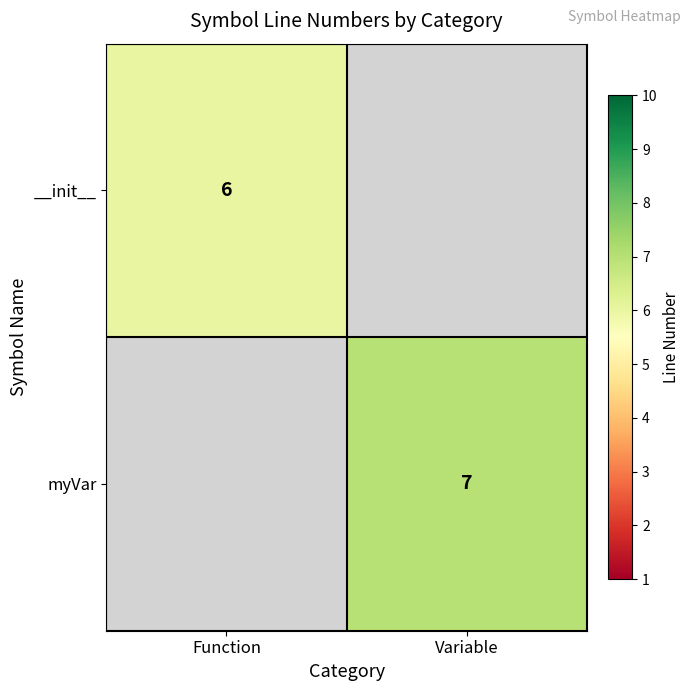

What is the greatest value displayed?

7.0